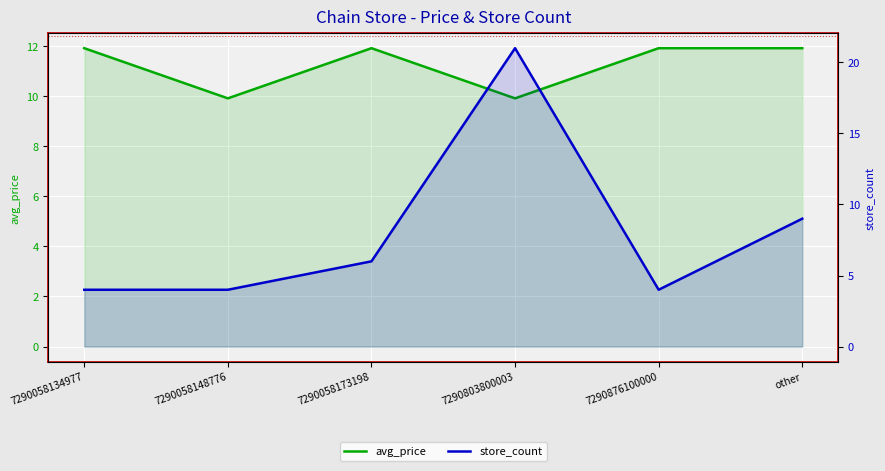

Reading left to right, list all the values displayed in this chart.

avg_price: 7290058134977=11.9	7290058148776=9.9	7290058173198=11.9	7290803800003=9.9	7290876100000=11.9	other=11.9
store_count: 7290058134977=4.0	7290058148776=4.0	7290058173198=6.0	7290803800003=21.0	7290876100000=4.0	other=9.0